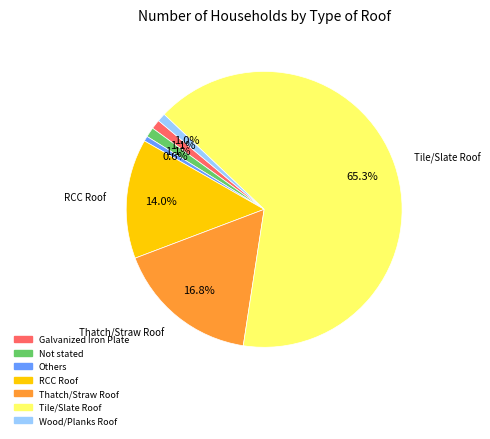

True or false: Galvanized Iron Plate accounts for 7% of the total.

False